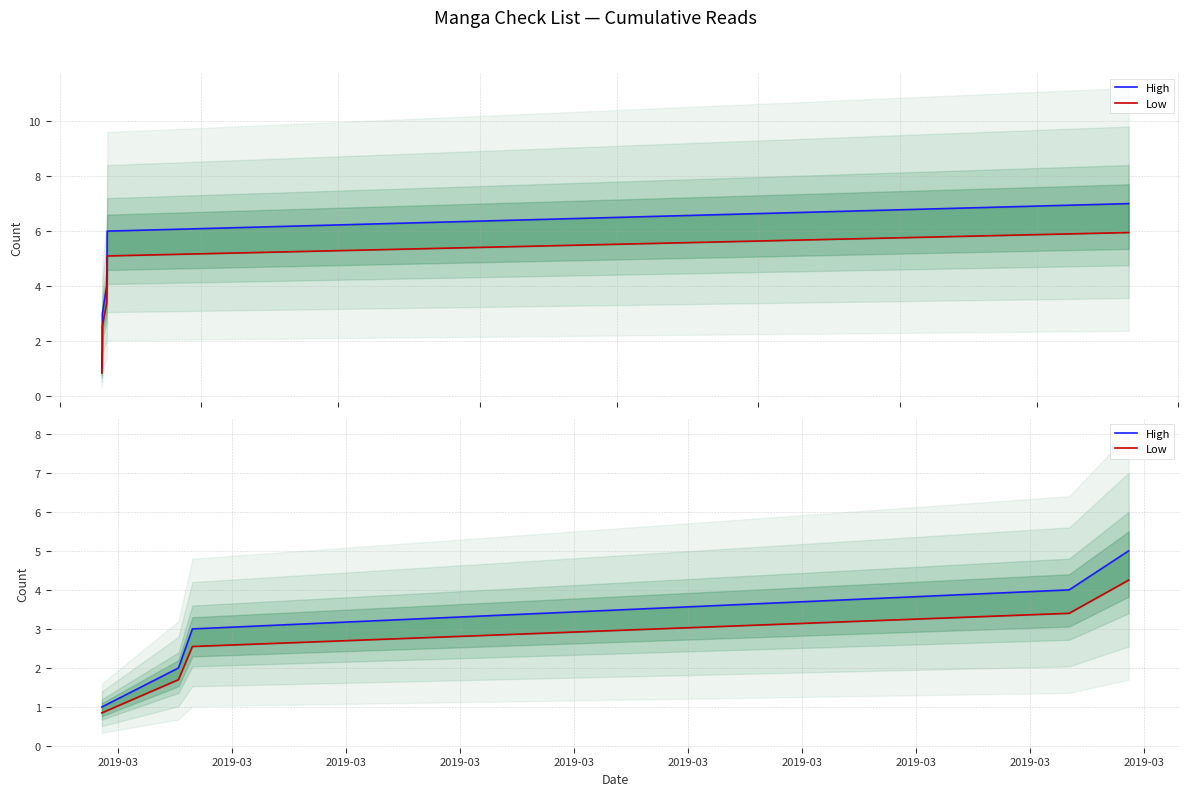

Reading left to right, transcribe all the data shown in this chart.

High: 2019-03=1.0	2019-03=2.0	2019-03=3.0	2019-03=4.0	2019-03=5.0
Low: 2019-03=0.8	2019-03=1.7	2019-03=2.5	2019-03=3.4	2019-03=4.2